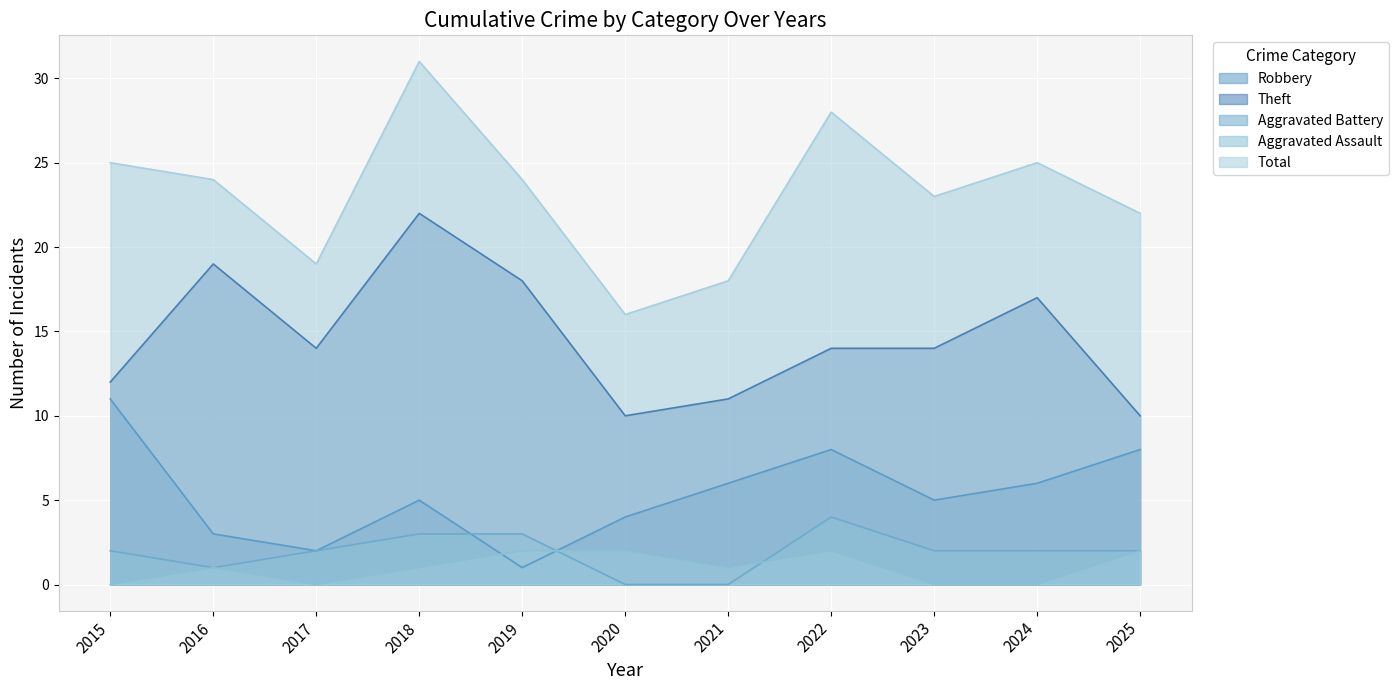

What is the difference between the second highest and minimum values in the Robbery series?

7